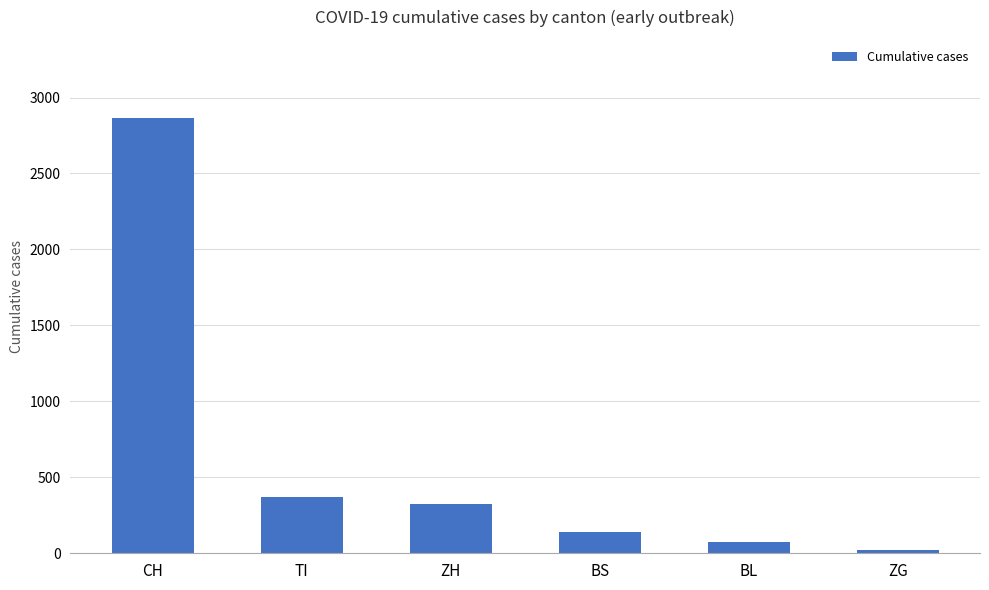

Reading left to right, transcribe all the data shown in this chart.

2864	368	326	143	76	20